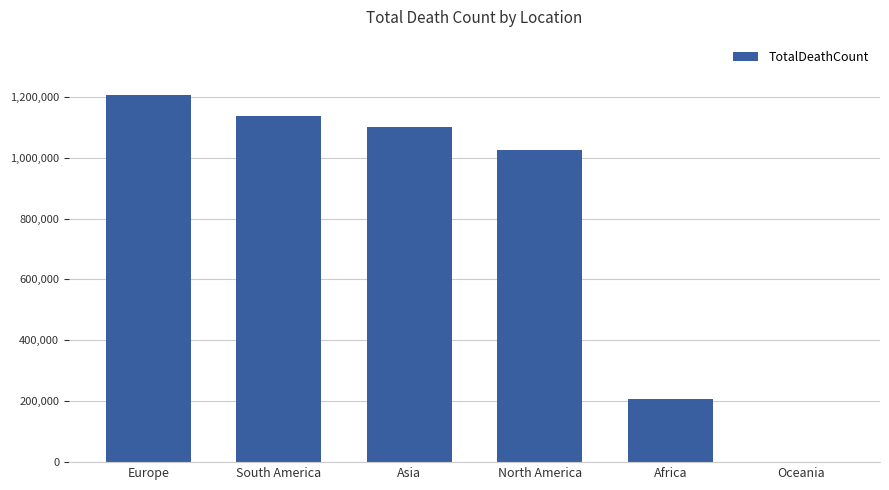

At which category does the chart reach its peak across all series?

Europe